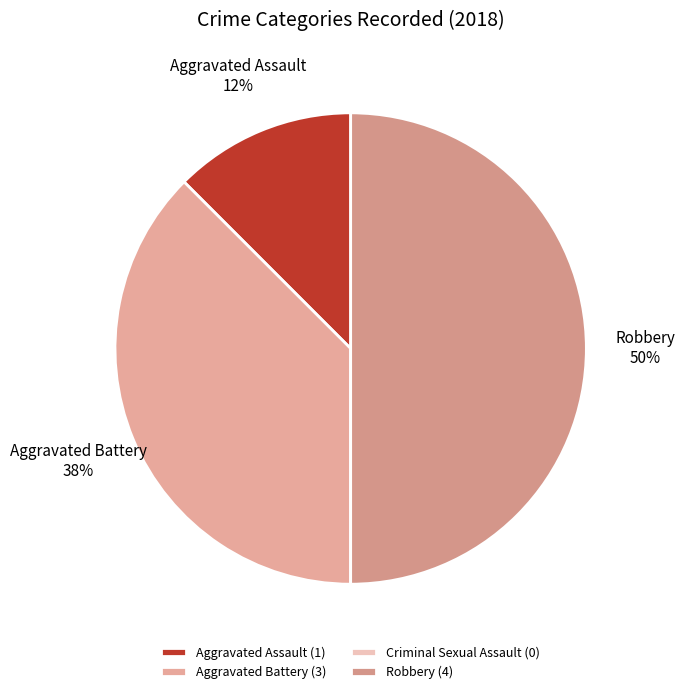

What is the largest slice in the pie chart?

Robbery